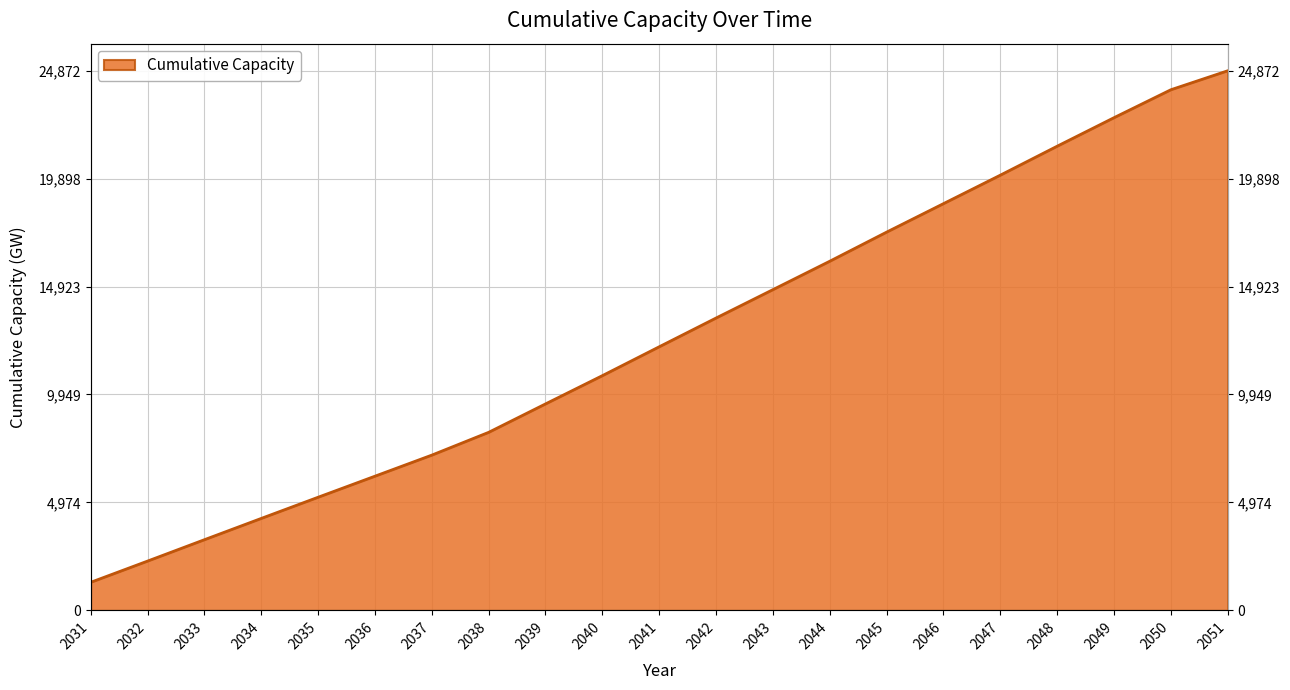

What is the sum of all values?

263942.0